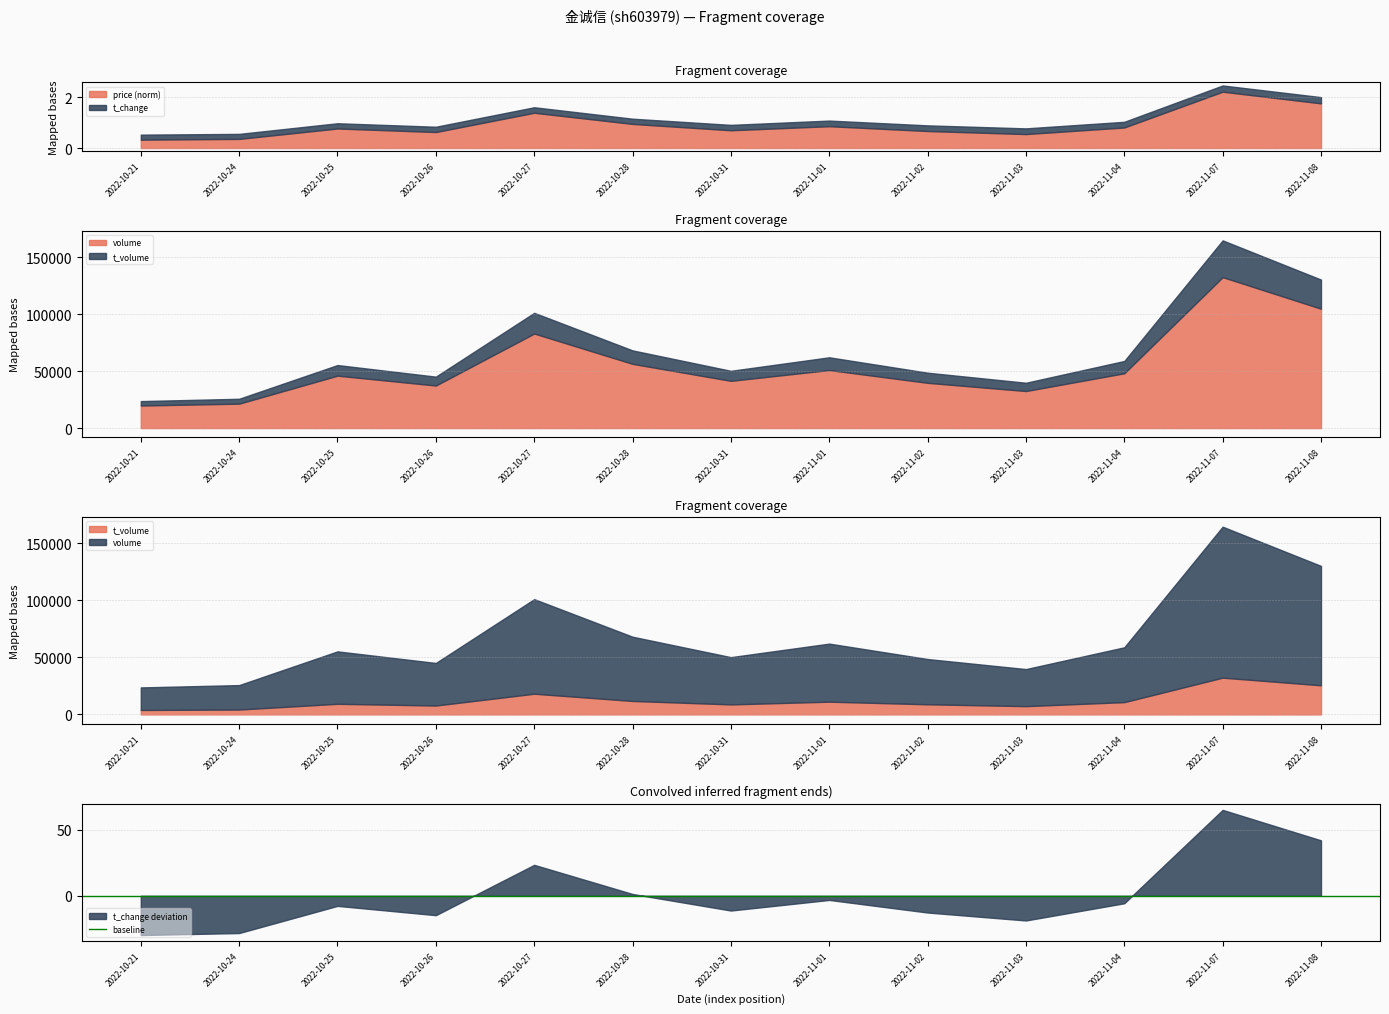

In volume, how many points are higher than both neighbors (excluding endpoints)?

4